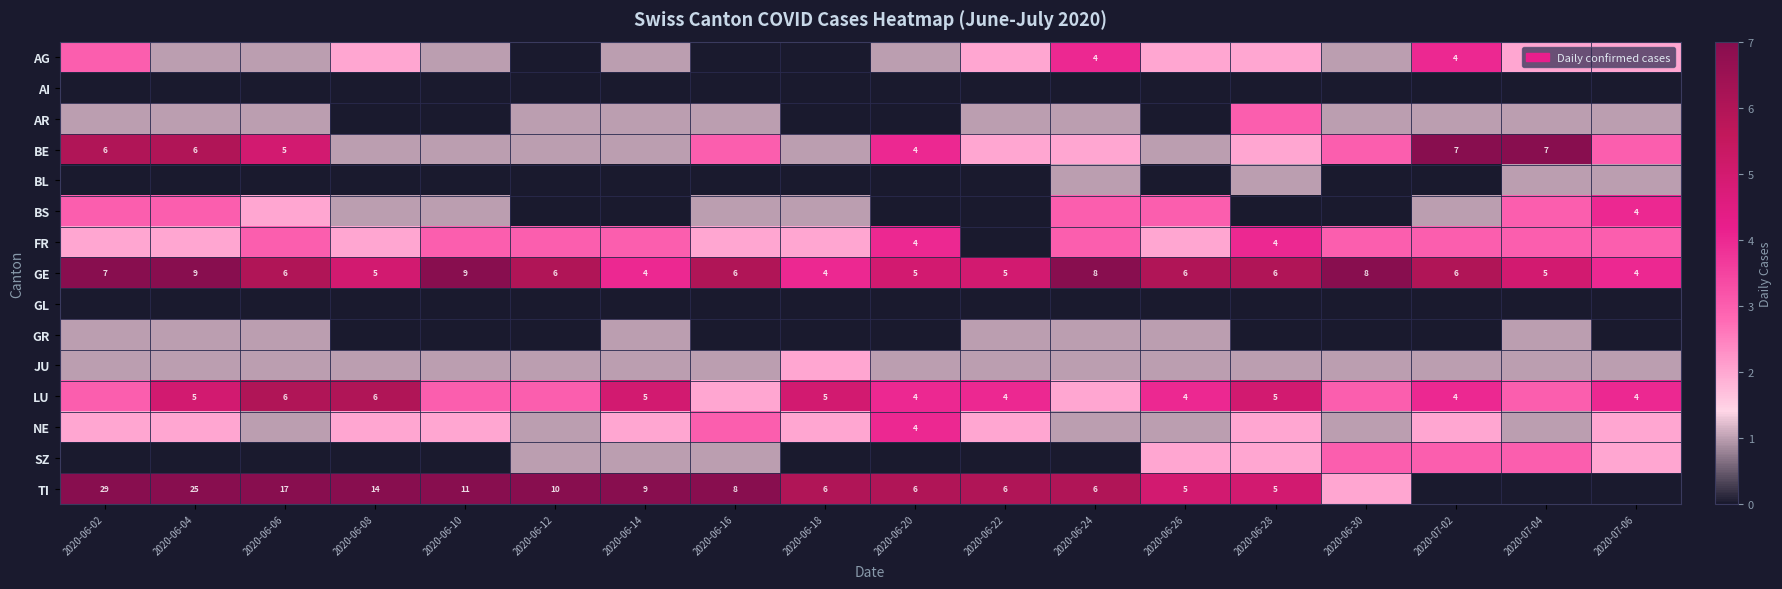

Rank the series at 2020-06-30 from highest to lowest value.

GE, BE, FR, LU, SZ, TI, AG, AR, JU, NE, AI, BL, BS, GL, GR